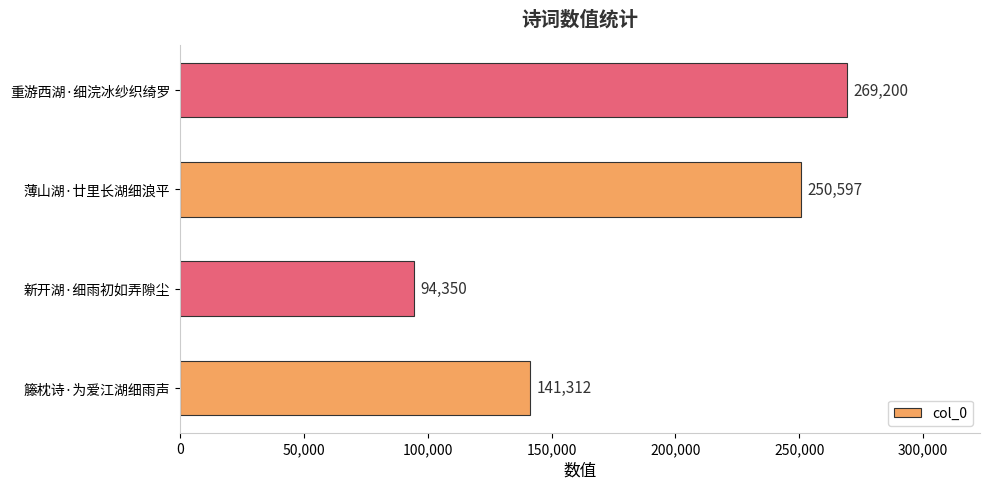

What is the sum of all values?

755459